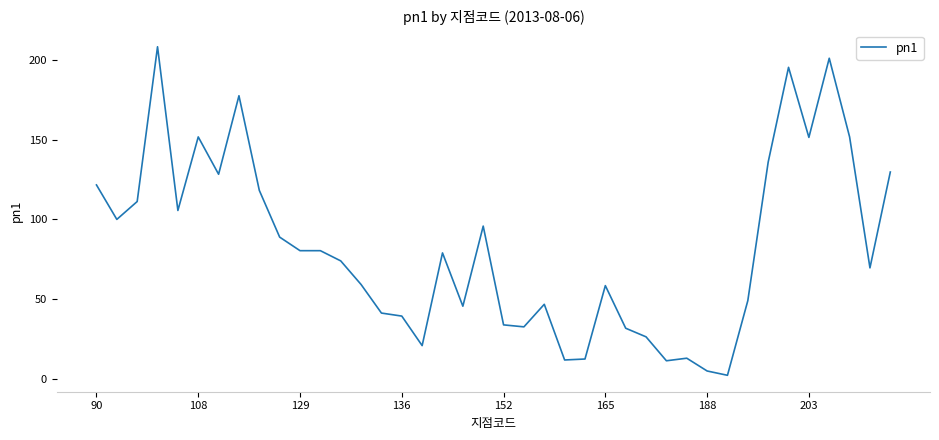

What is the maximum value shown in the chart?

208.2